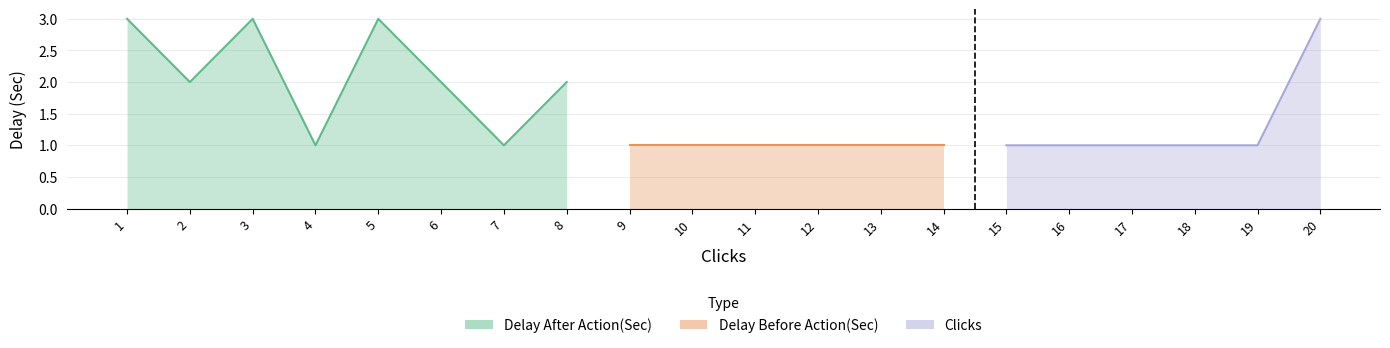

What is the average value of the Delay Before Action(Sec) series?

1